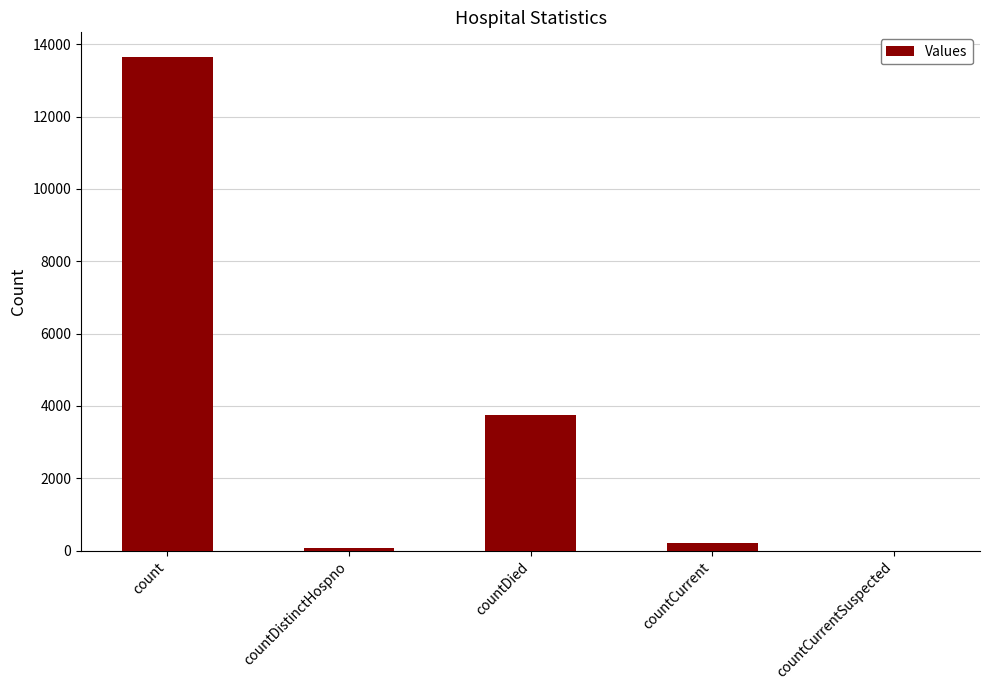

What is the difference between the values at count and countCurrent?

13425